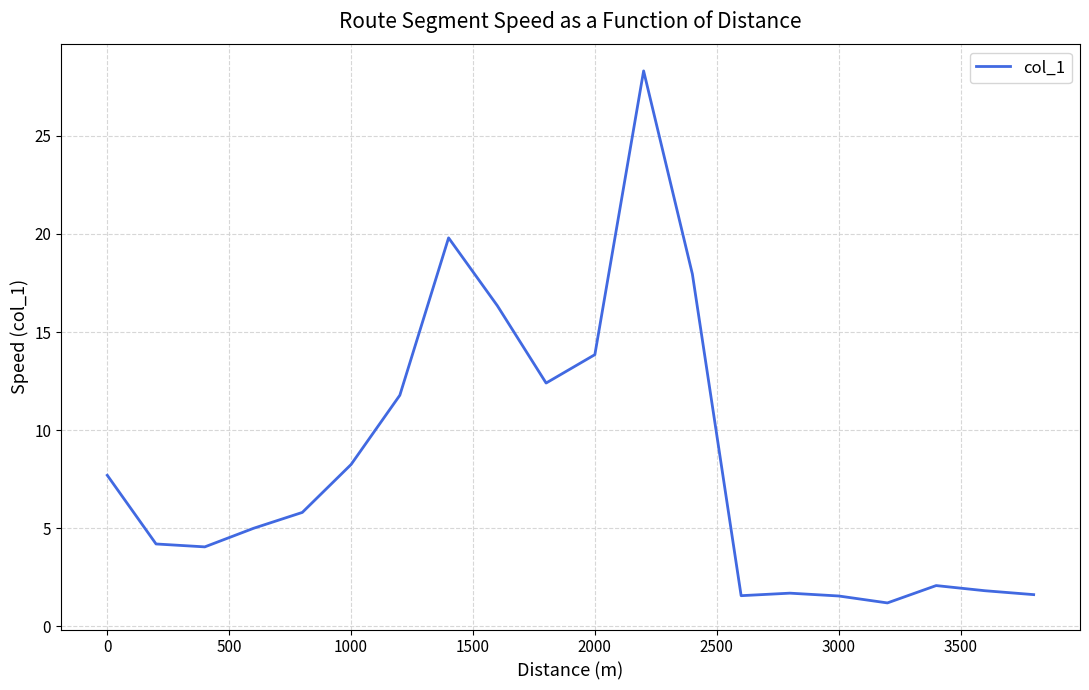

What is the minimum value shown in the chart?

1.2